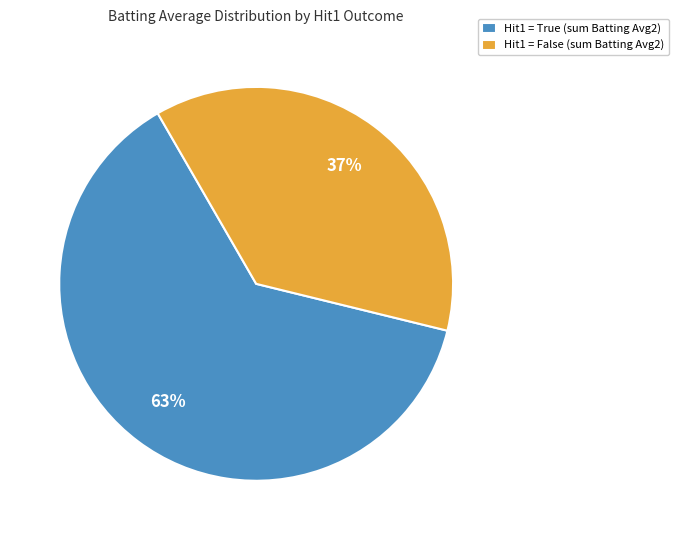

Which category has the smallest portion of the pie?

Hit1 = False (sum Batting Avg2)